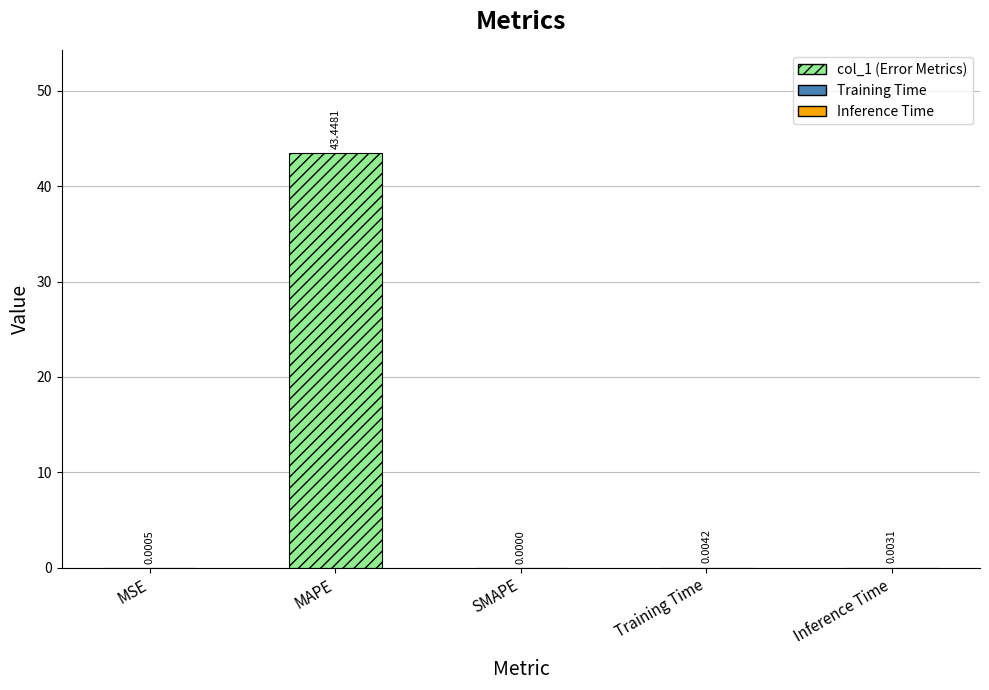

What is the sum of all values?

43.5